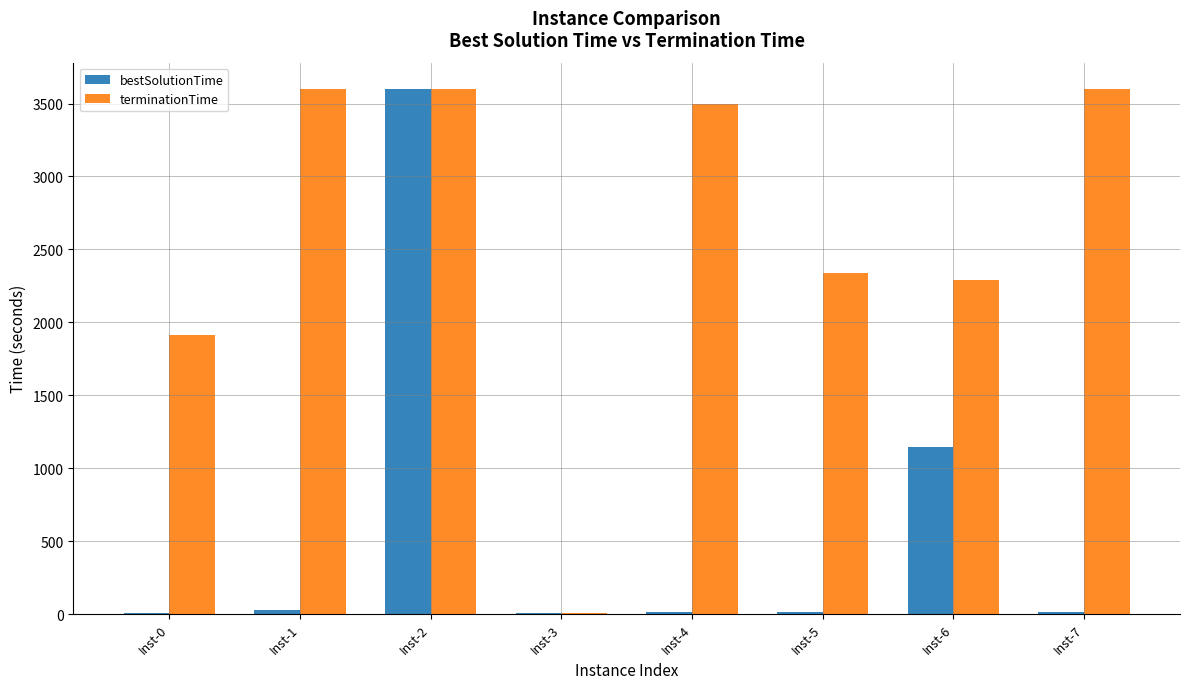

At which label is bestSolutionTime closest to 1802?

Inst-6